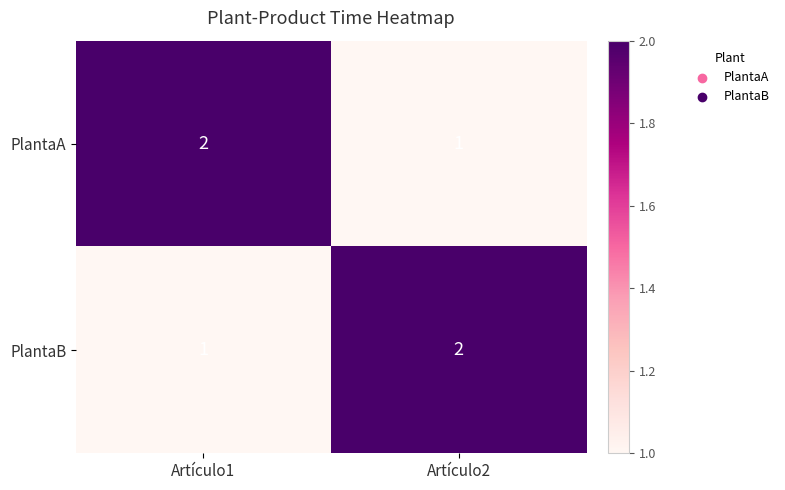

What is the total value across all series at Artículo2?

3